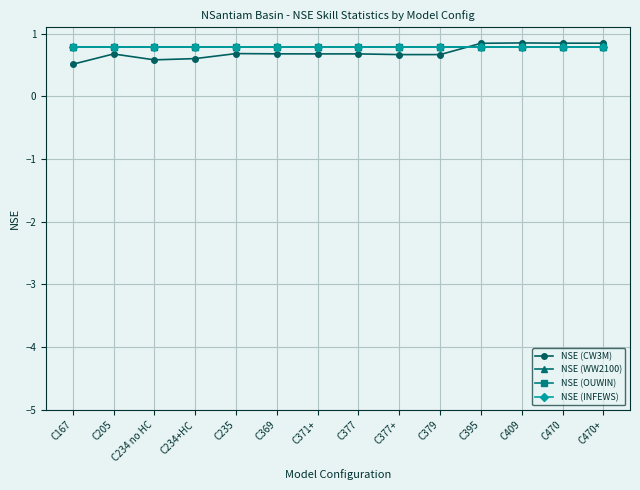

What is the total value across all series at C377?

3.0